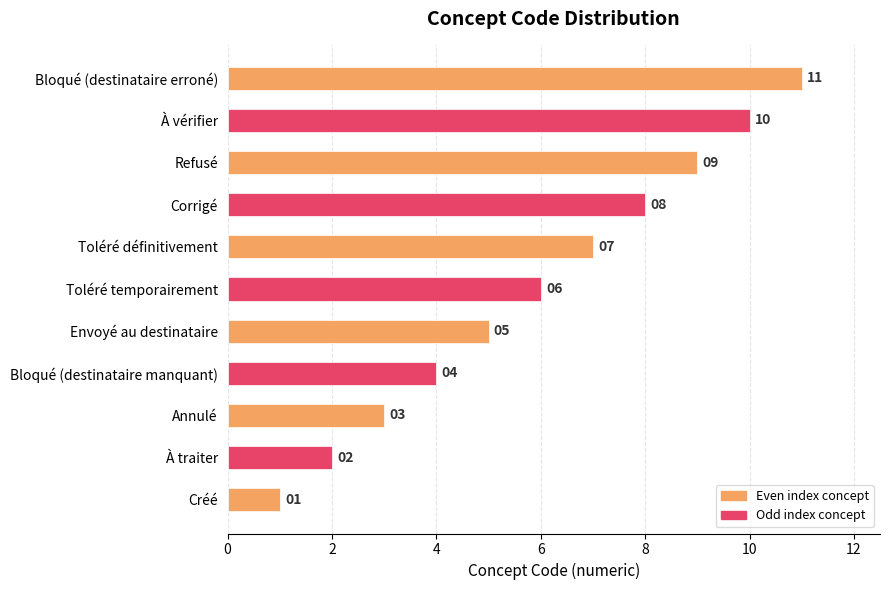

Rank the categories by value from lowest to highest.

Créé, À traiter, Annulé, Bloqué (destinataire manquant), Envoyé au destinataire, Toléré temporairement, Toléré définitivement, Corrigé, Refusé, À vérifier, Bloqué (destinataire erroné)